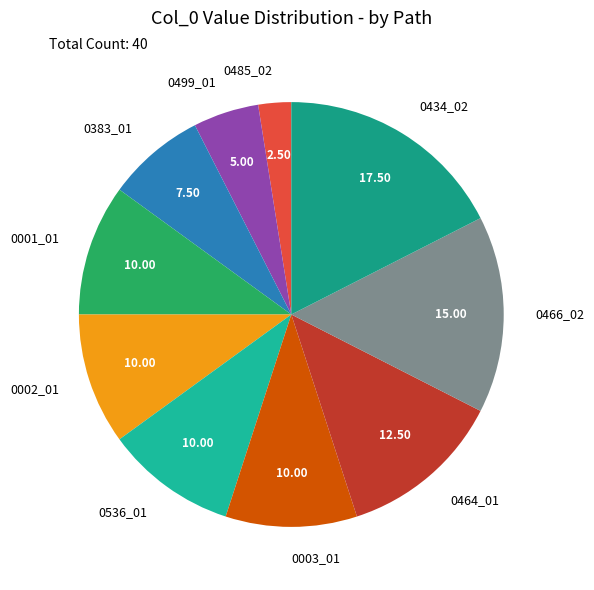

Do 0434_02 and 0466_02 together represent more than half of the pie?

No